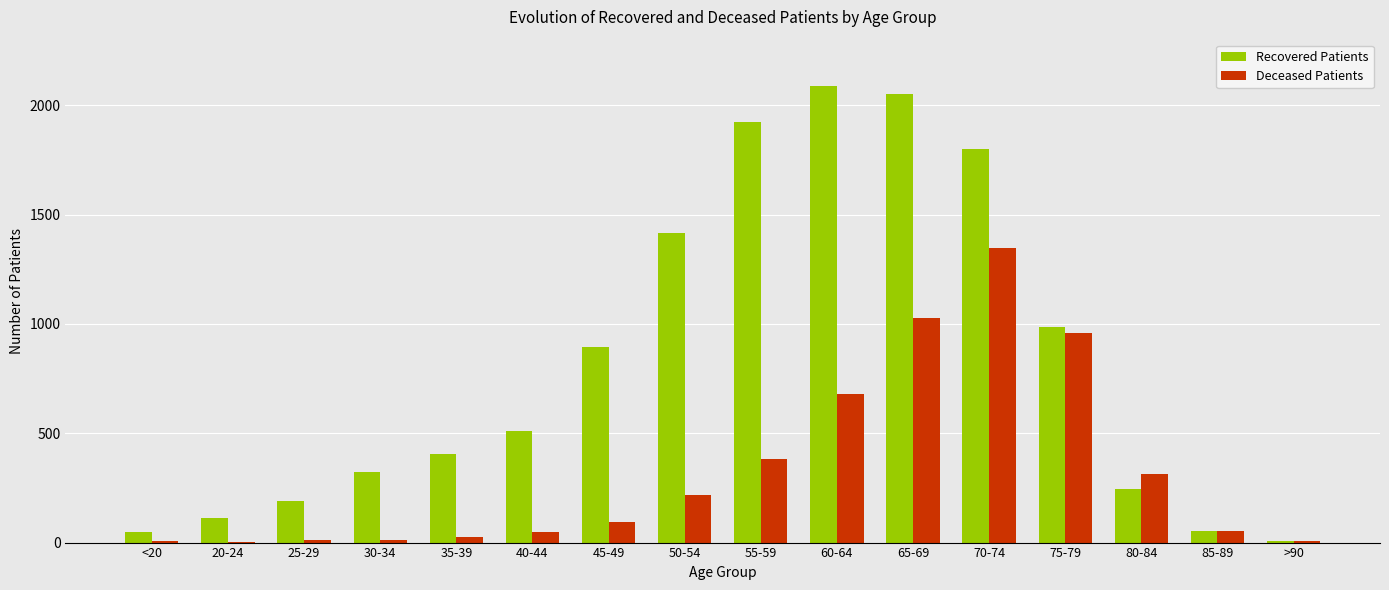

What is the greatest value displayed?

2087